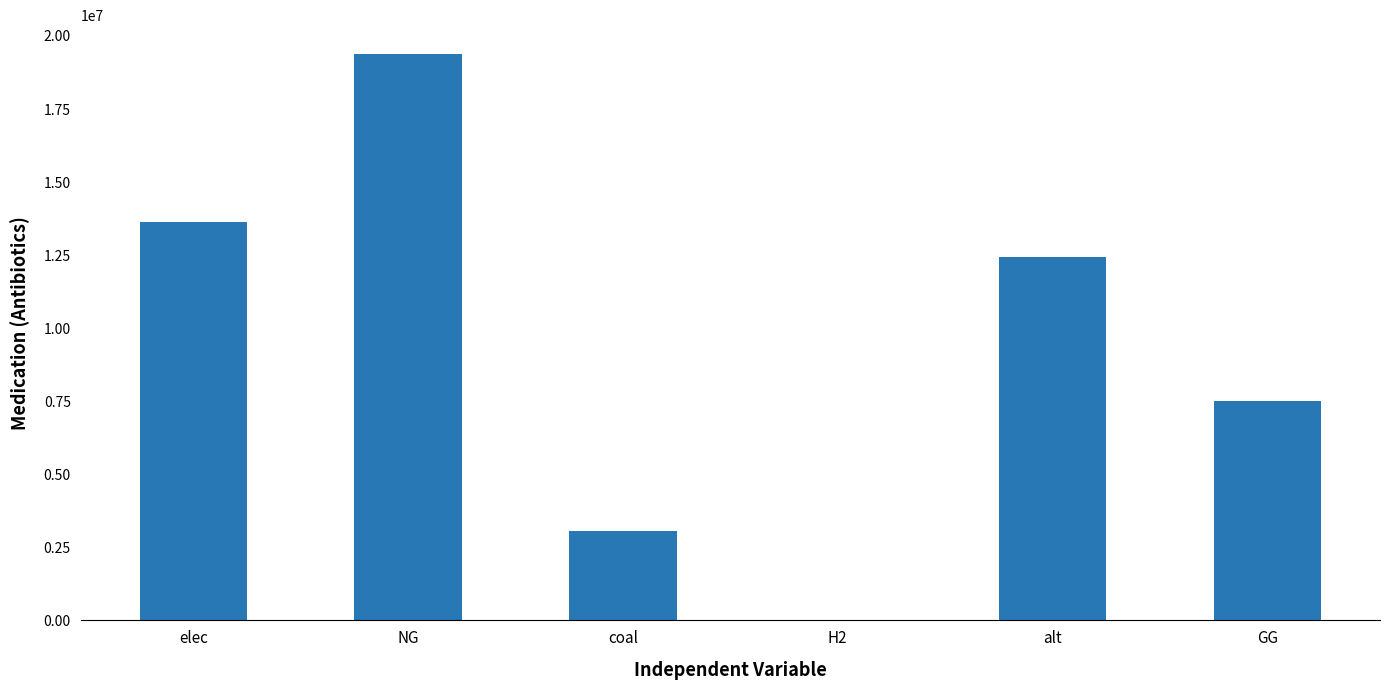

Approximately how many times larger is the value at NG compared to elec?

1.4